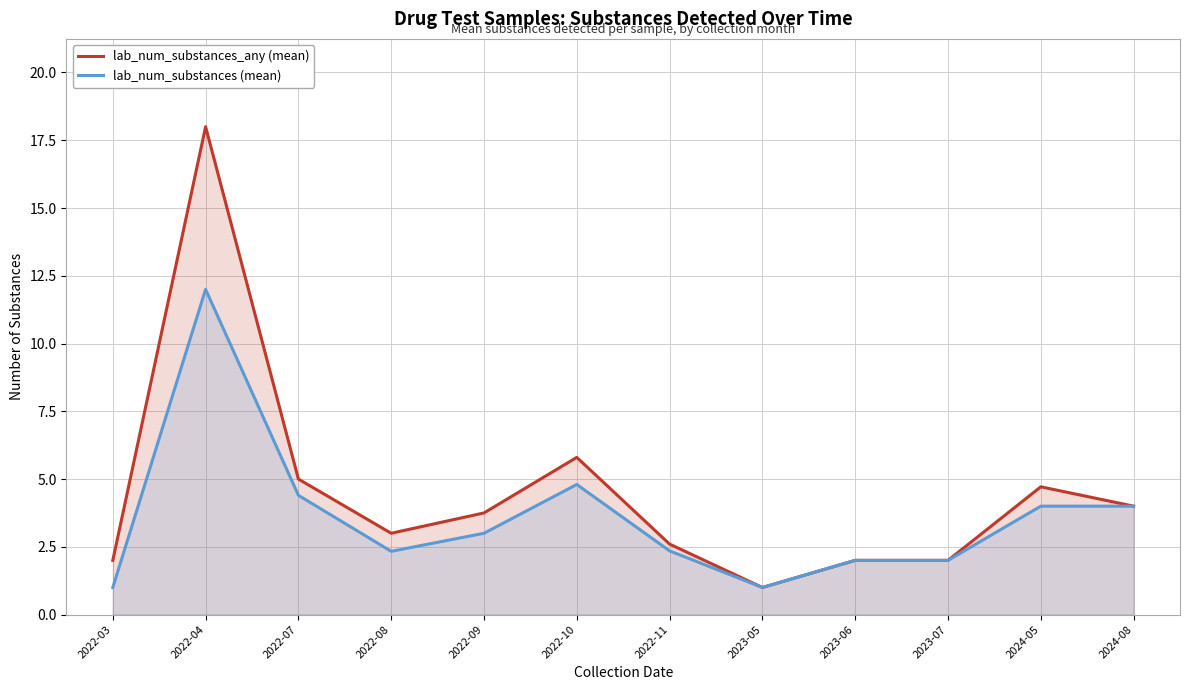

At which label does lab_num_substances_any (mean) reach its peak?

2022-04